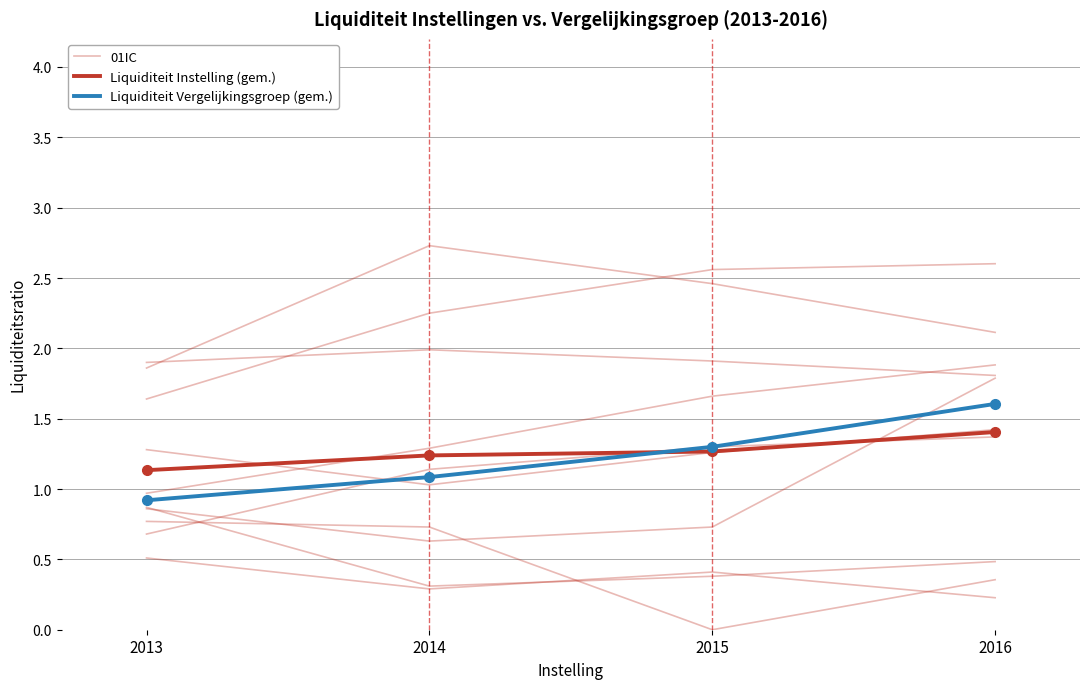

What is the minimum value shown in the chart?

0.9